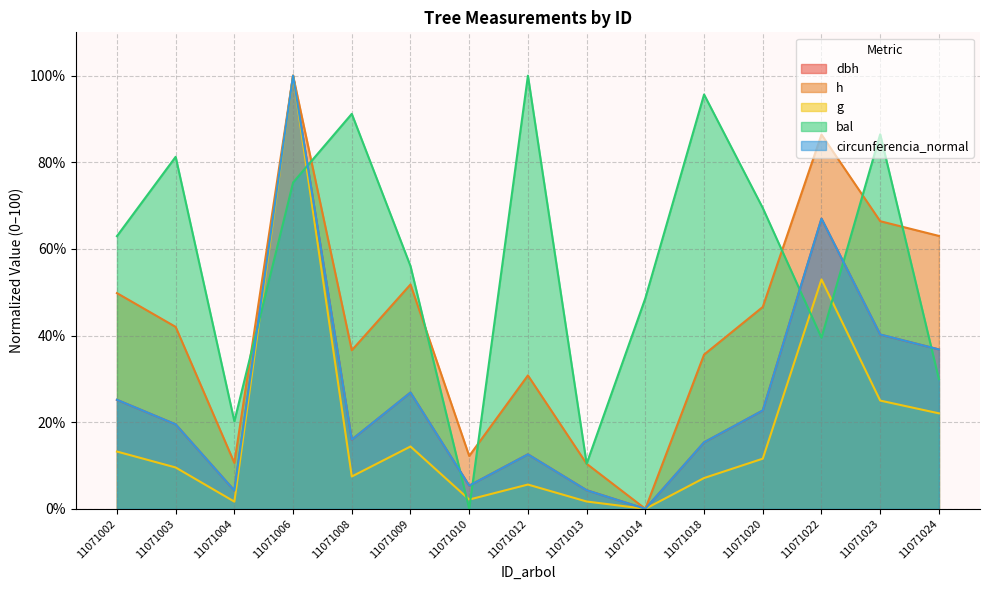

True or false: g and dbh intersect in this chart.

False